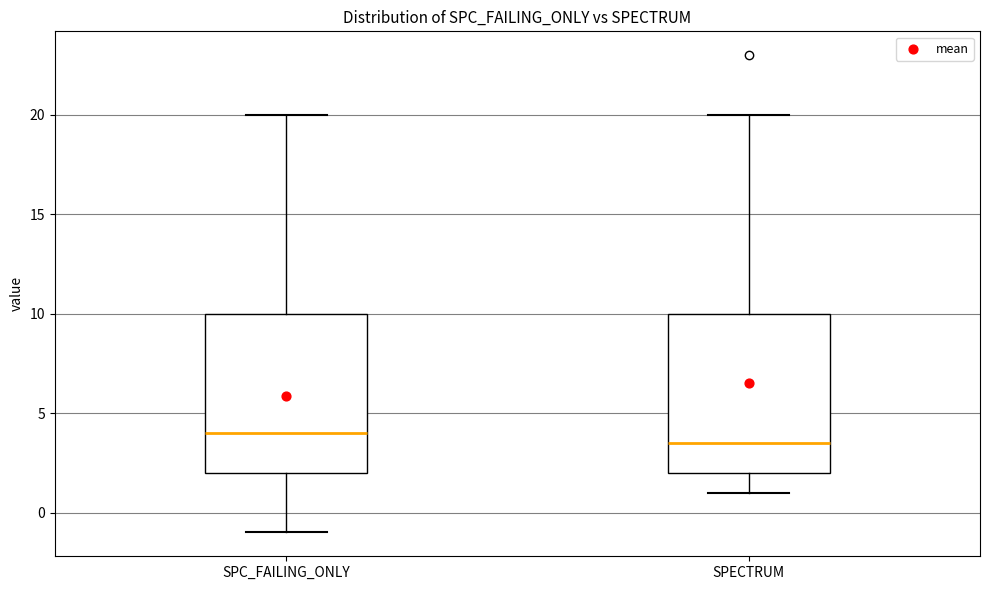

Reading left to right, transcribe this box plot: for each box, give where its median line is, the range the box spans, and where its two whiskers end, as read against the y-axis. The values are not printed on the chart, so give them approximately, as read against the axis.

SPC_FAILING_ONLY: median 4.0, box 2.0 to 10.0, whiskers -1.0 to 20.0
SPECTRUM: median 3.5, box 2.0 to 10.0, whiskers 1.0 to 20.0